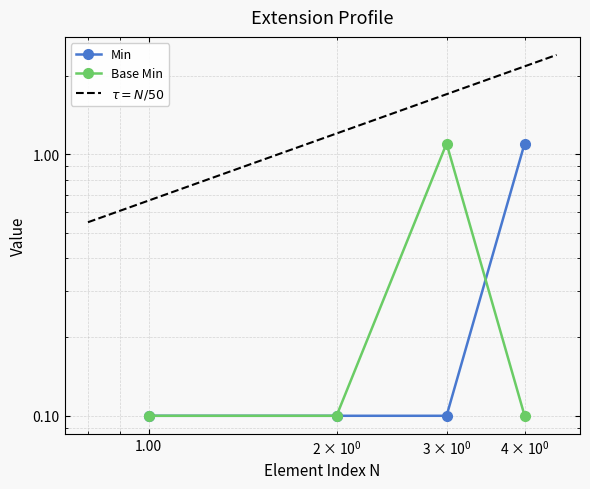

What is the difference between the maximum and minimum values in the Base Min series?

1.0